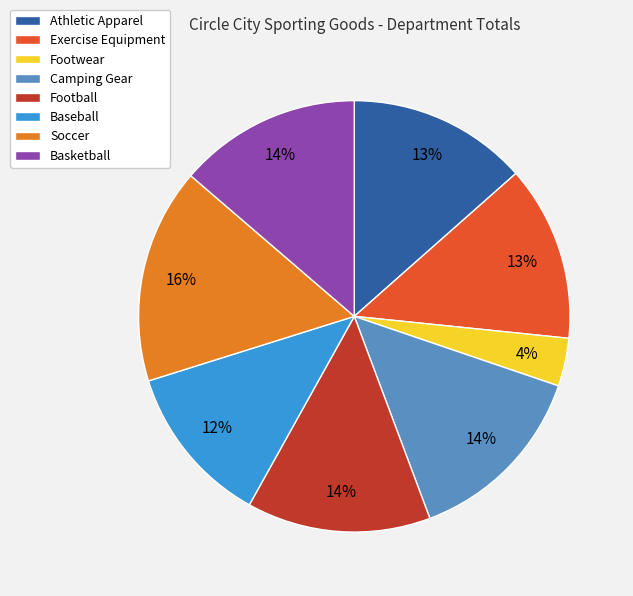

Is there a majority slice in this chart?

No